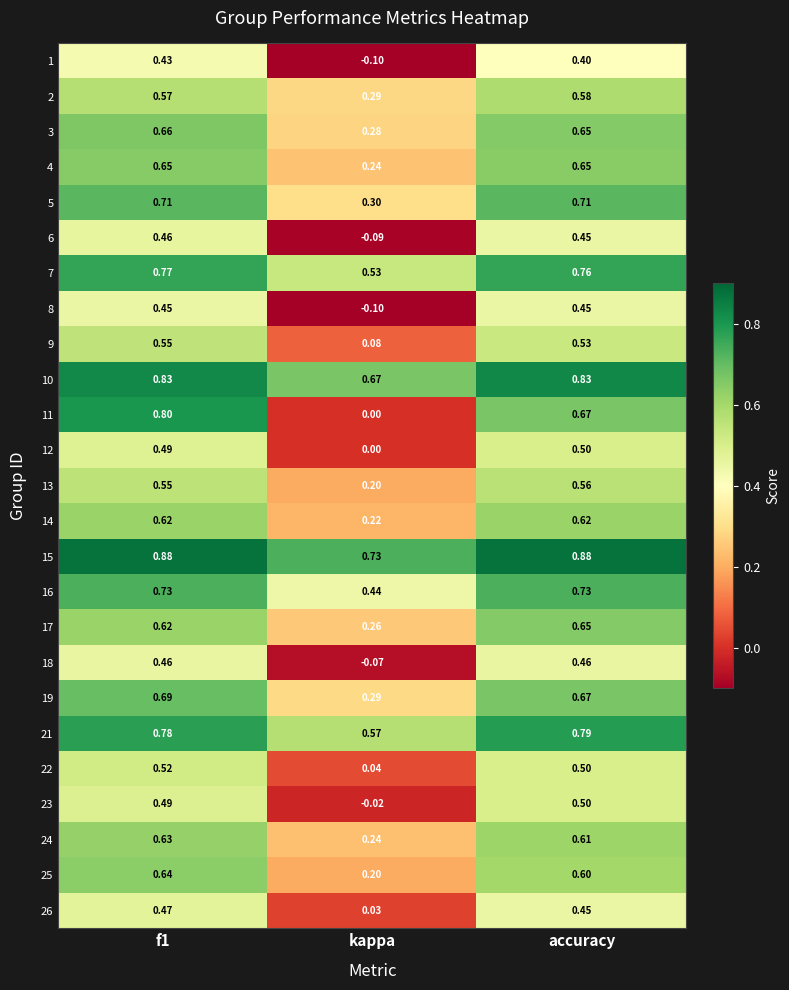

Where is 1 nearest to the value 0?

kappa